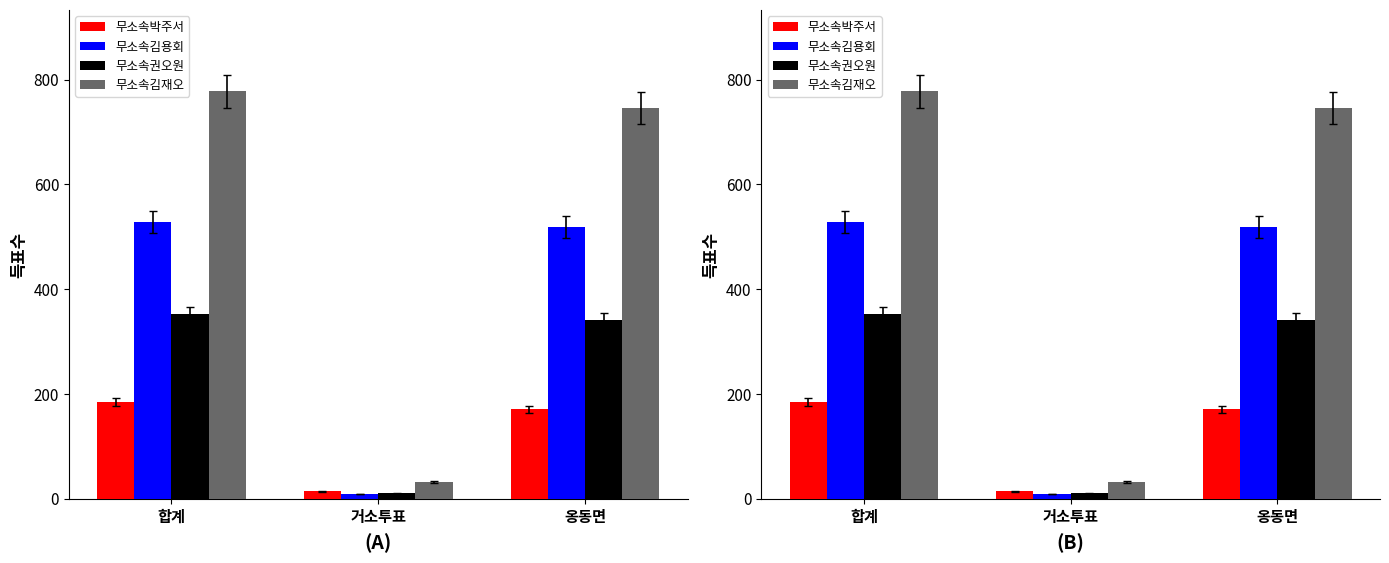

How many values in the 무소속김용회 series are below 519?

1